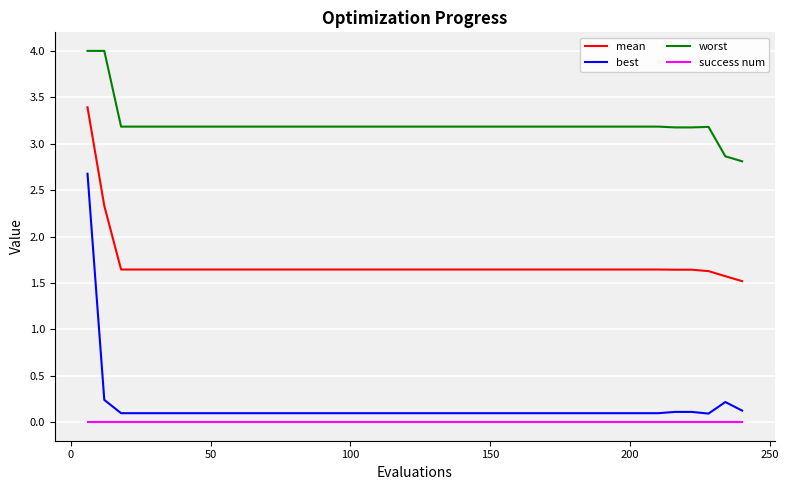

True or false: mean and best cross at least once.

False